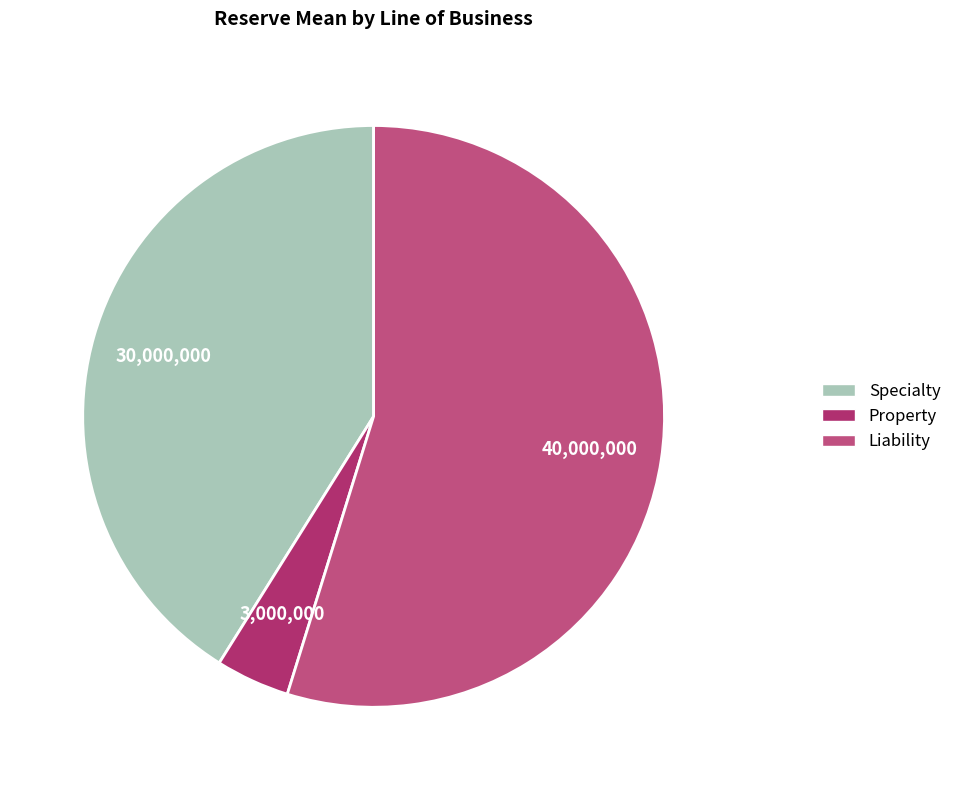

Approximately how many times larger is the value at Specialty compared to Liability?

0.8